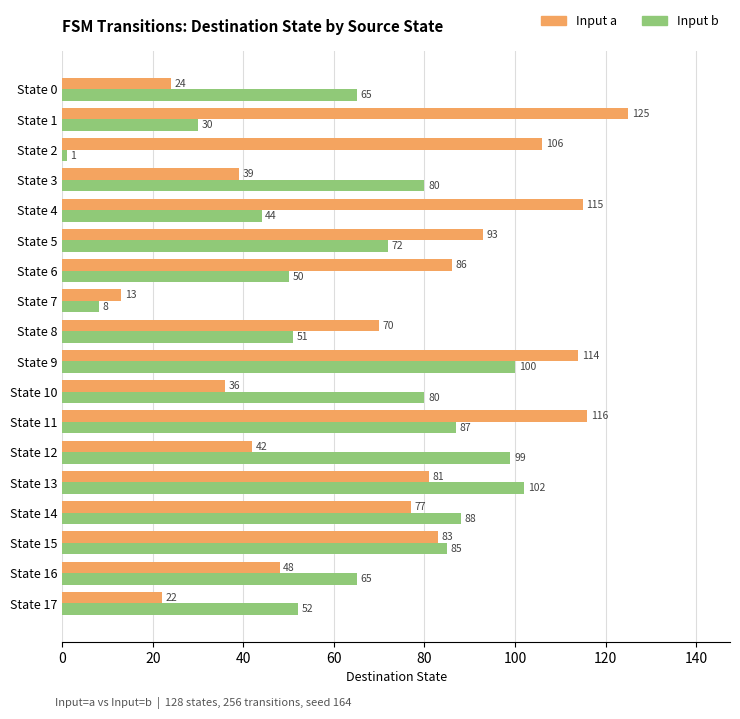

At which label does Input b reach its peak?

State 13